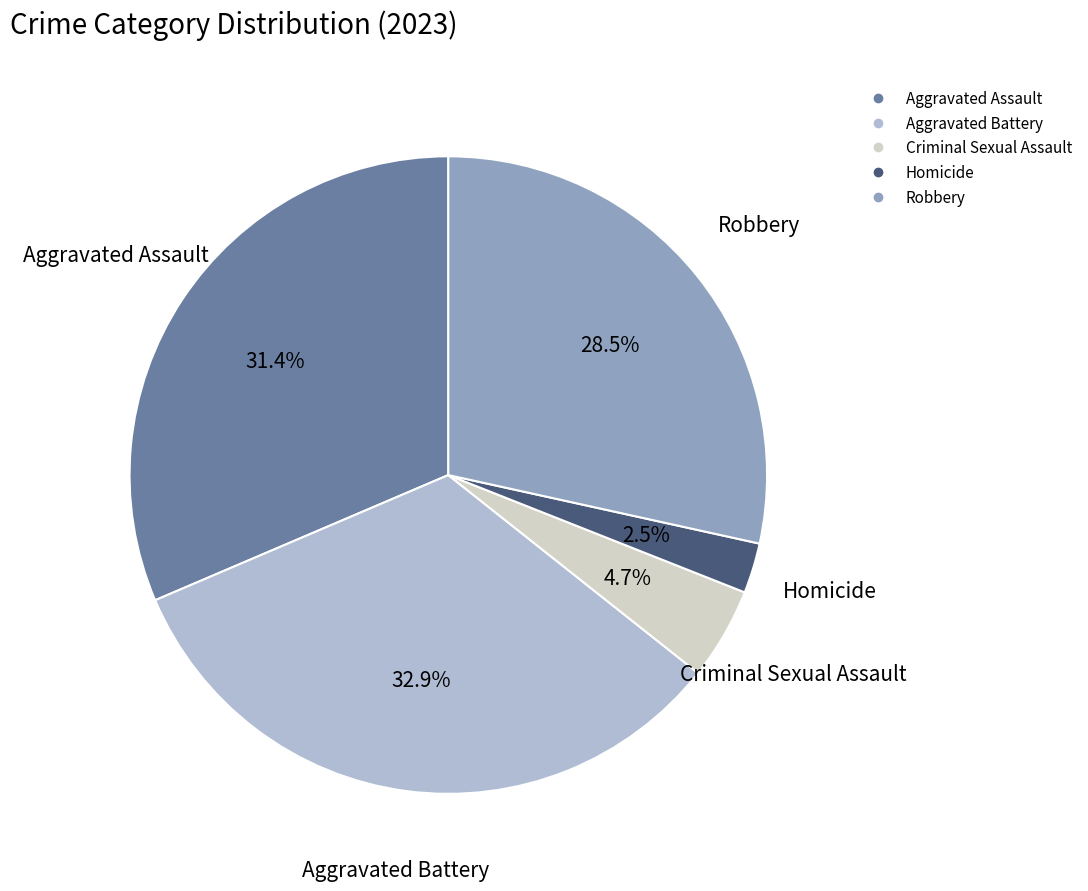

Between Homicide and Aggravated Assault, which is larger?

Aggravated Assault